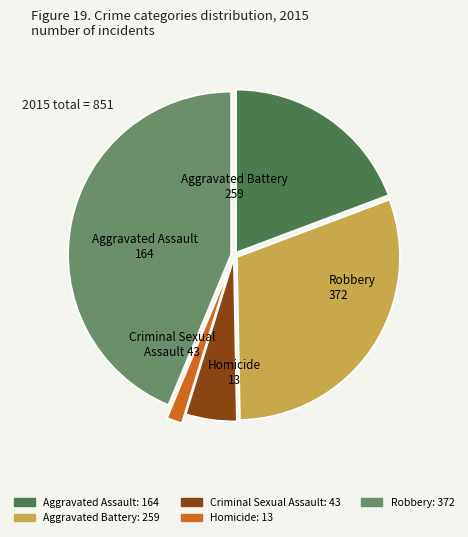

Rank the categories by value from highest to lowest.

Robbery, Aggravated Battery, Aggravated Assault, Criminal Sexual Assault, Homicide